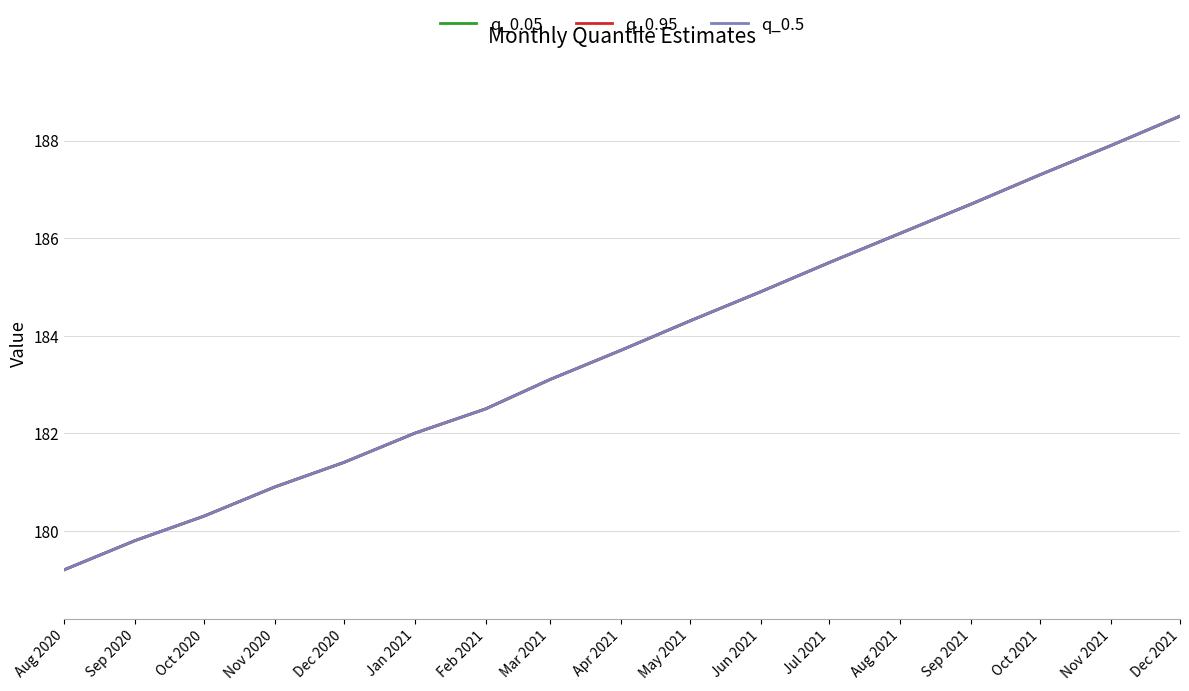

Does the chart have visible grid lines?

Yes